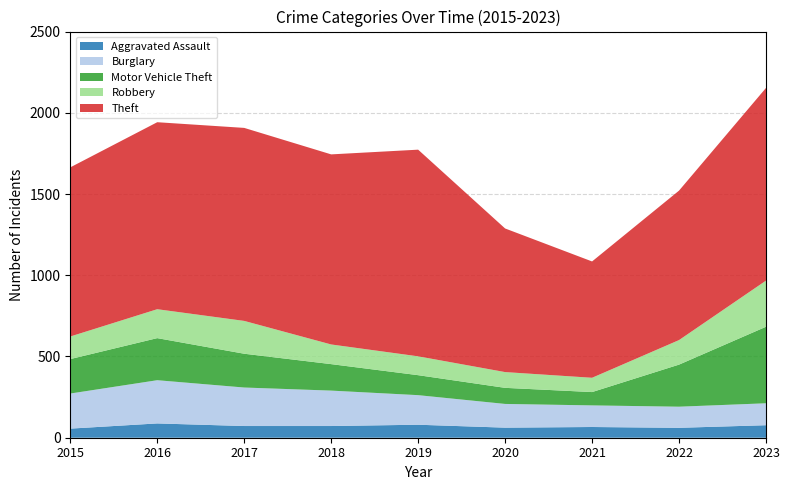

Reading left to right, what are all the values shown in this chart?

Aggravated Assault: 56	88	72	72	80	62	66	61	77
Burglary: 216	266	237	218	182	146	133	130	135
Motor Vehicle Theft: 212	259	208	163	123	99	82	259	471
Robbery: 139	178	202	121	116	97	88	151	284
Theft: 1041	1151	1188	1170	1272	884	716	920	1186